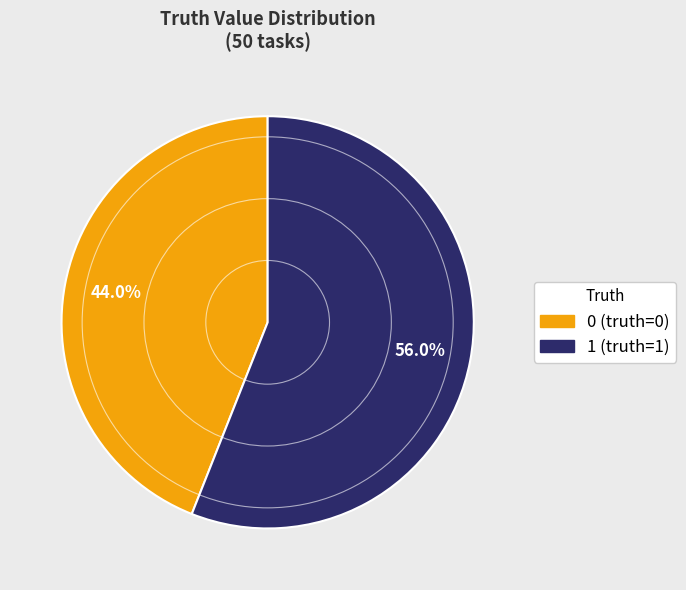

To the nearest percent, what percentage of the pie is 0 (truth=0)?

44%